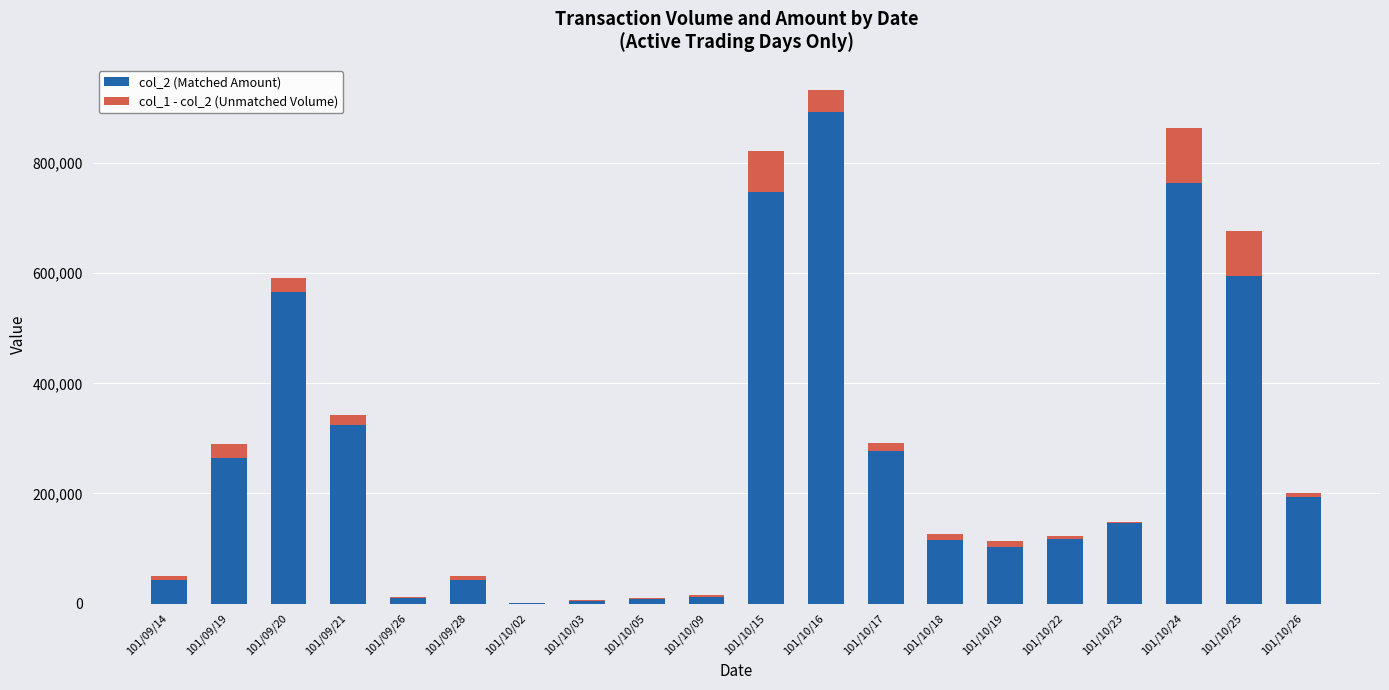

Rank the series by their average value, from highest to lowest.

col_2 (Matched Amount), col_1 - col_2 (Unmatched Volume)